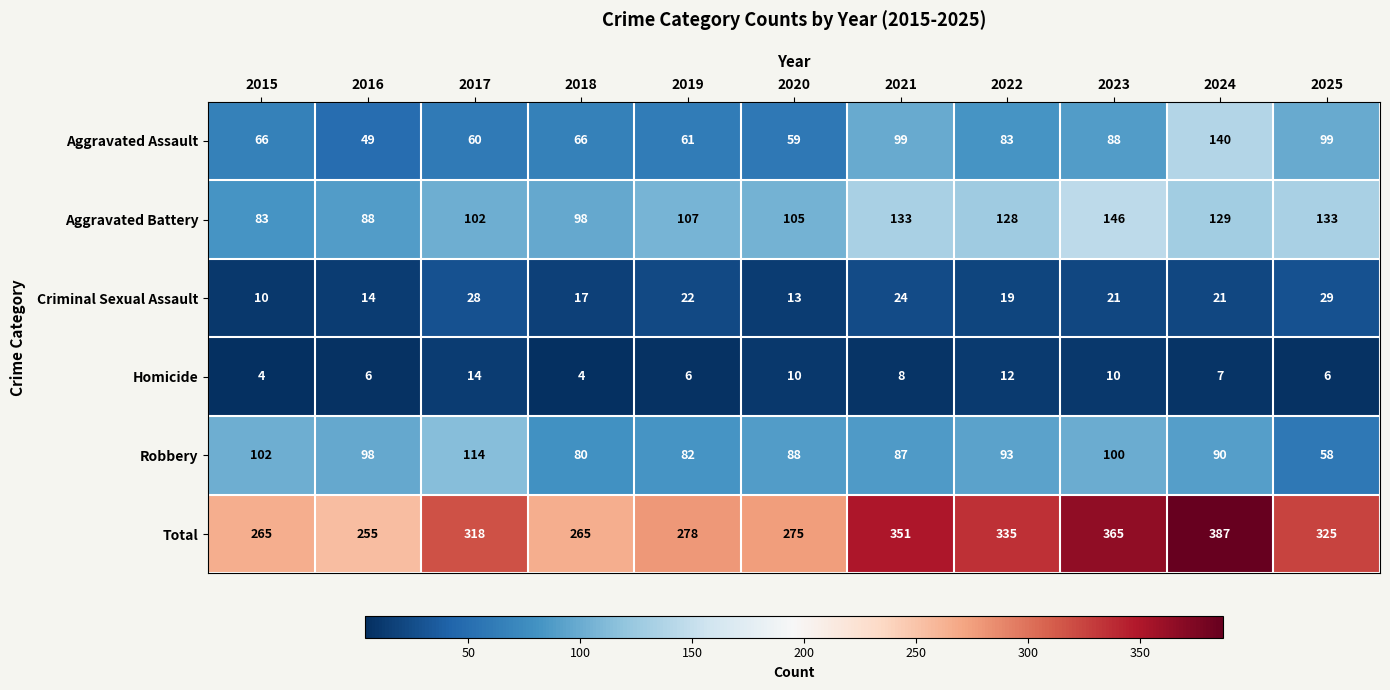

The value of Aggravated Assault at 2020 is 59. True or false?

True